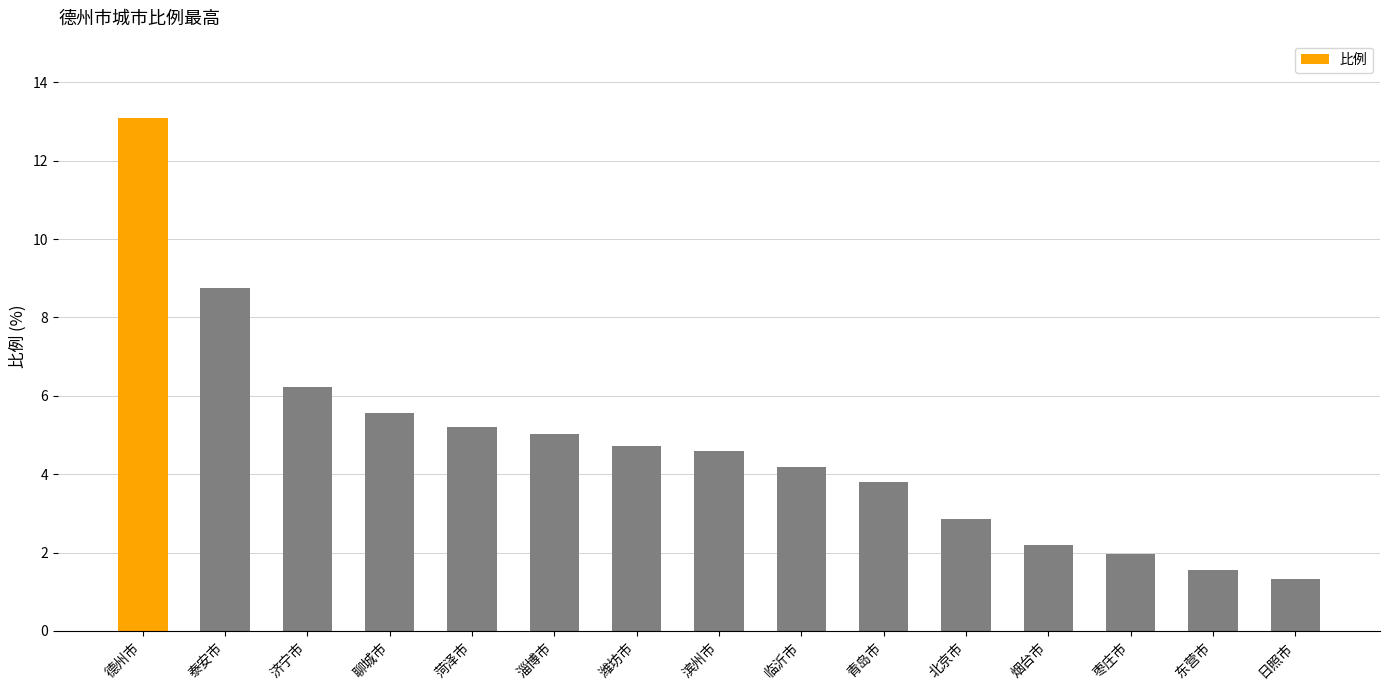

True or false: the data shows 1.3 at 日照市.

True